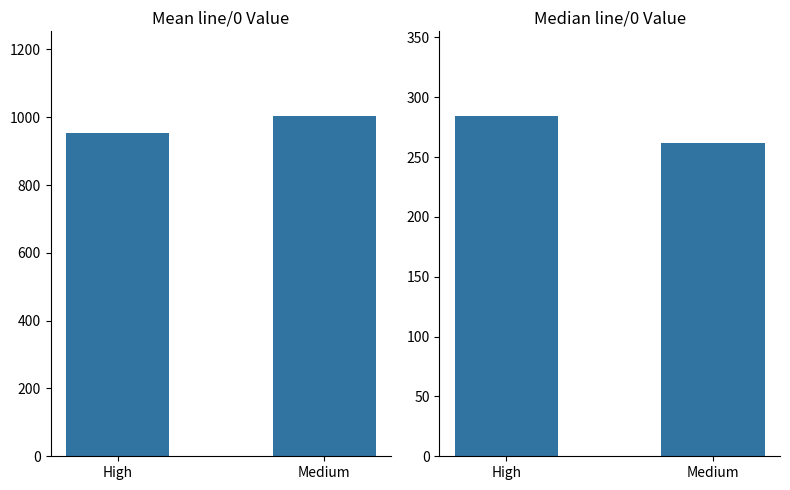

At how many categories does at least one series exceed 931?

2